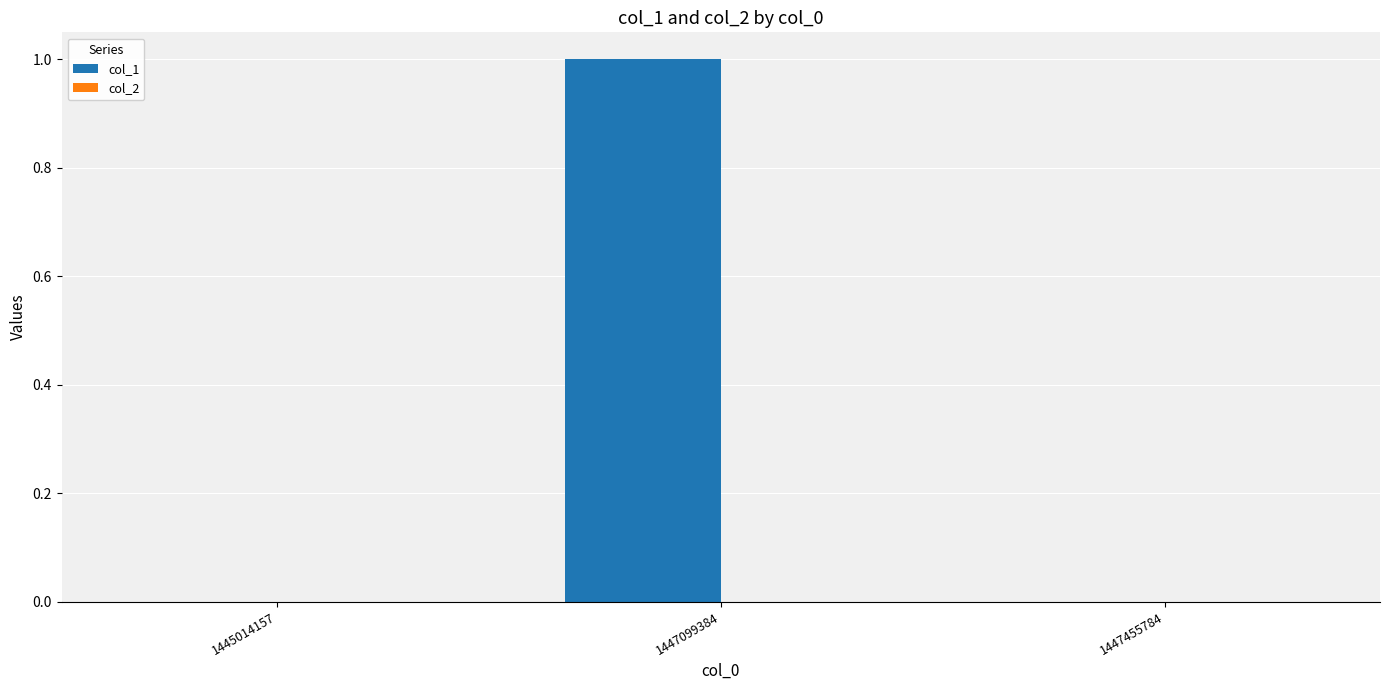

Which has a higher value, 1445014157 or 1447099384?

1447099384